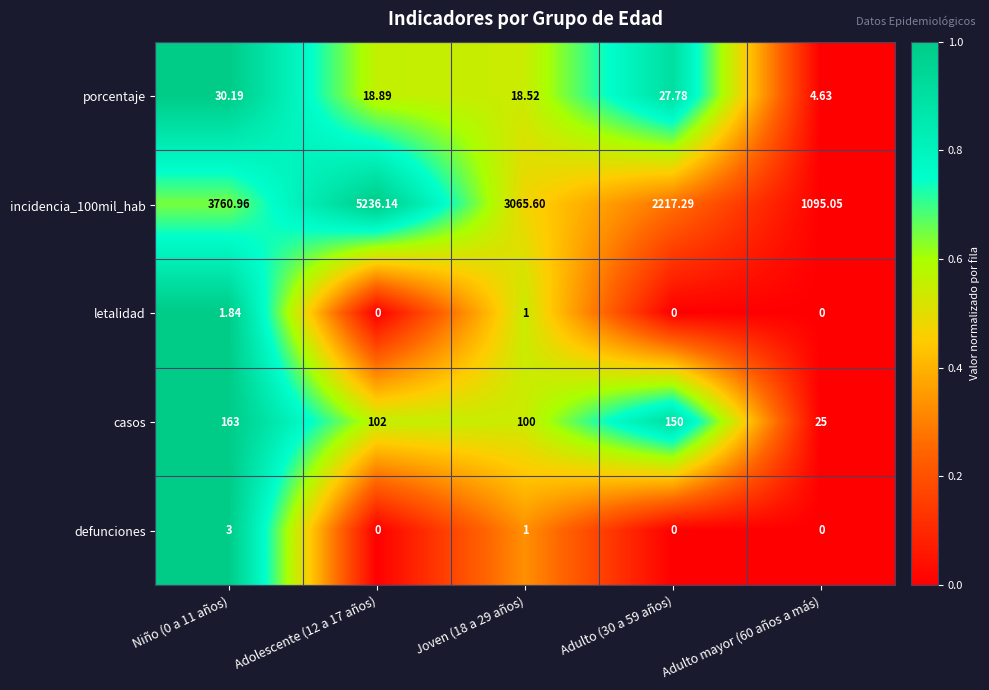

What is the total value across all series at Joven (18 a 29 años)?

3186.1